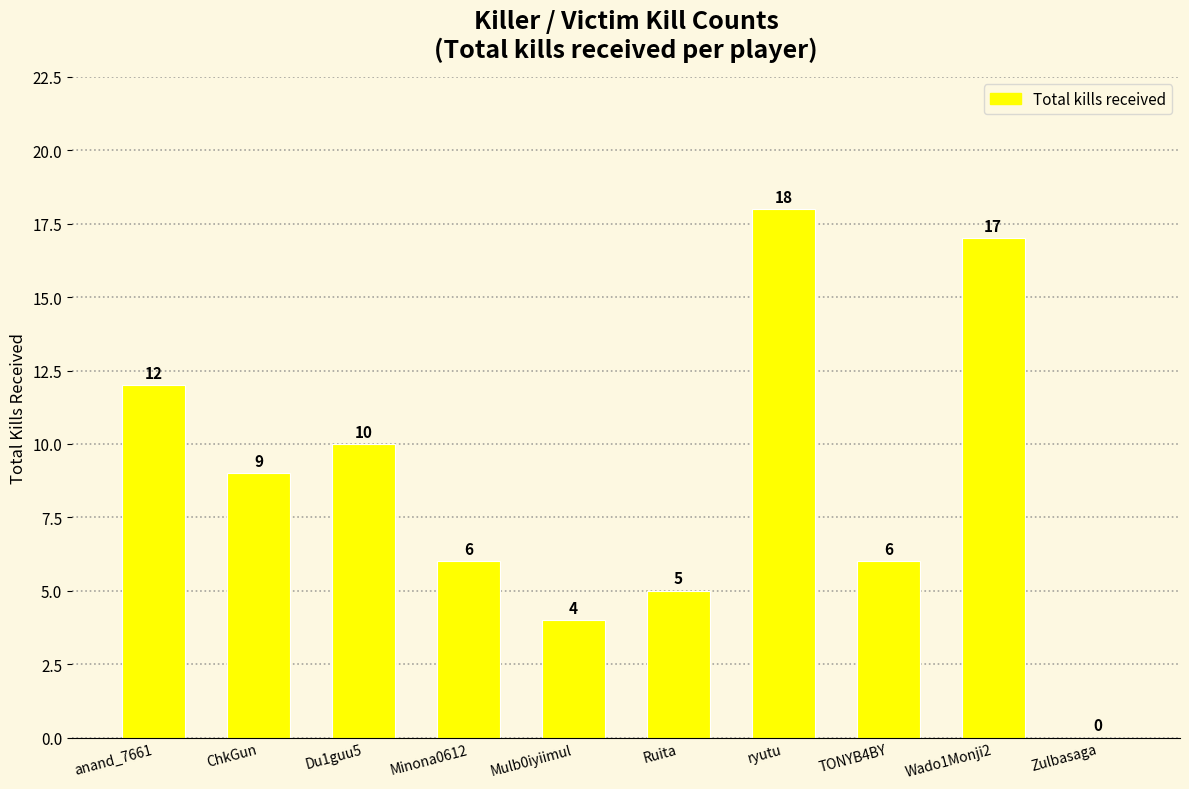

How many distinct data groups are displayed?

1